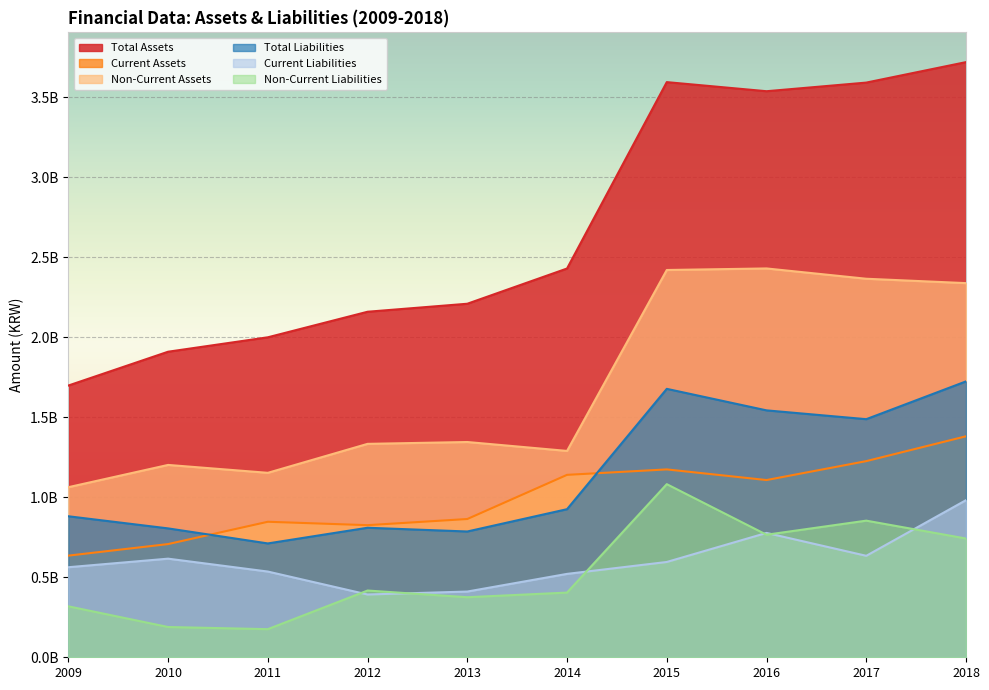

Between 2011 and 2017, which is larger?

2017